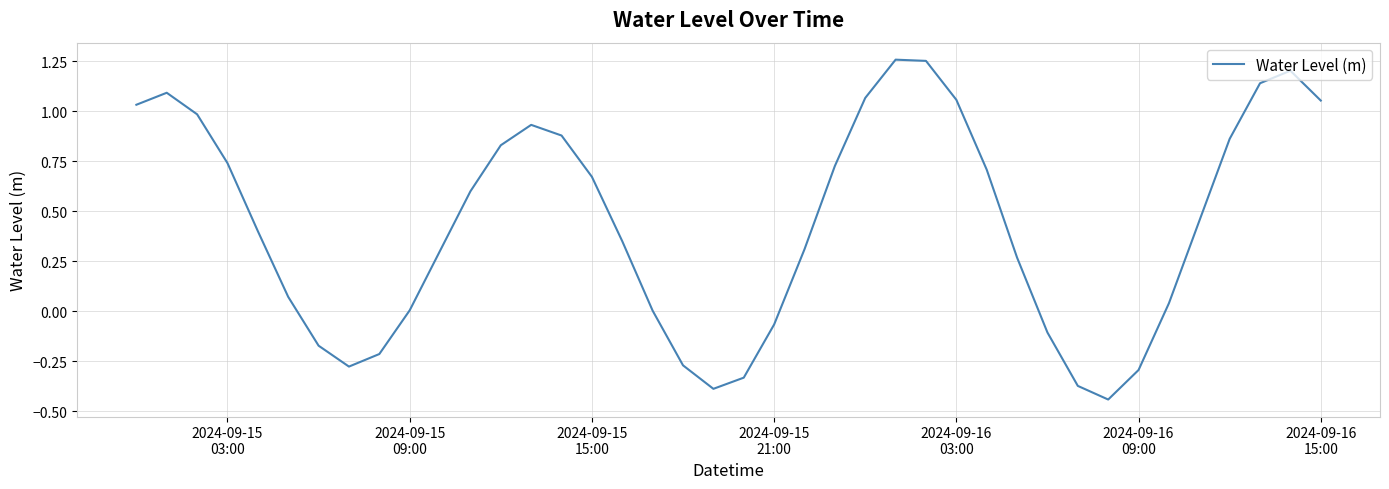

What is the difference between the maximum and minimum values?

1.7